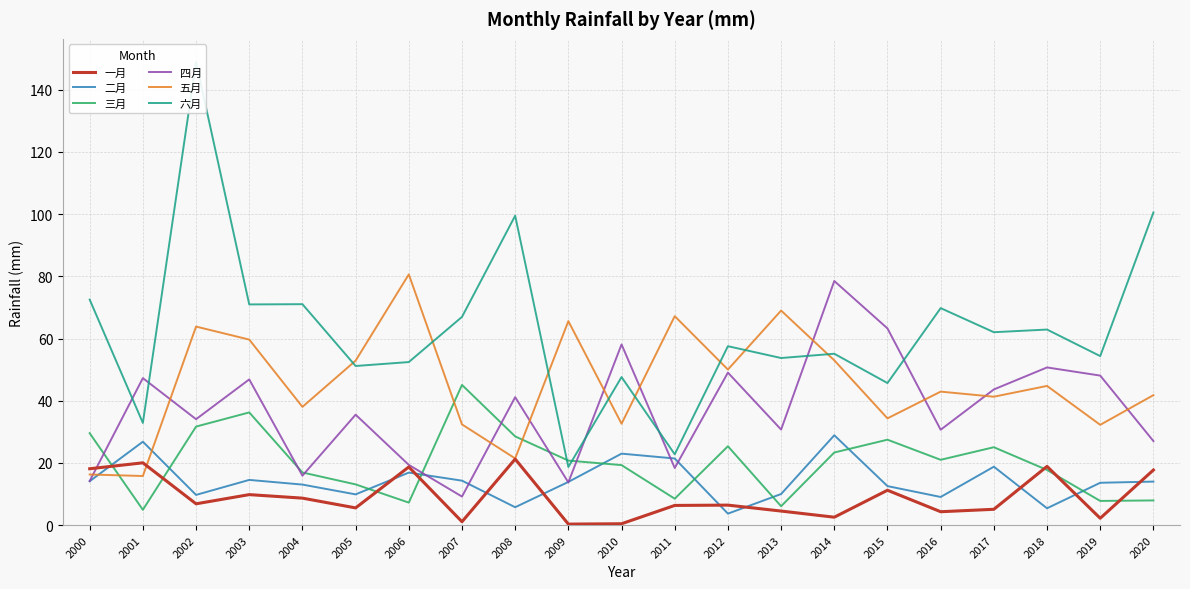

What is the smallest value displayed?

0.3